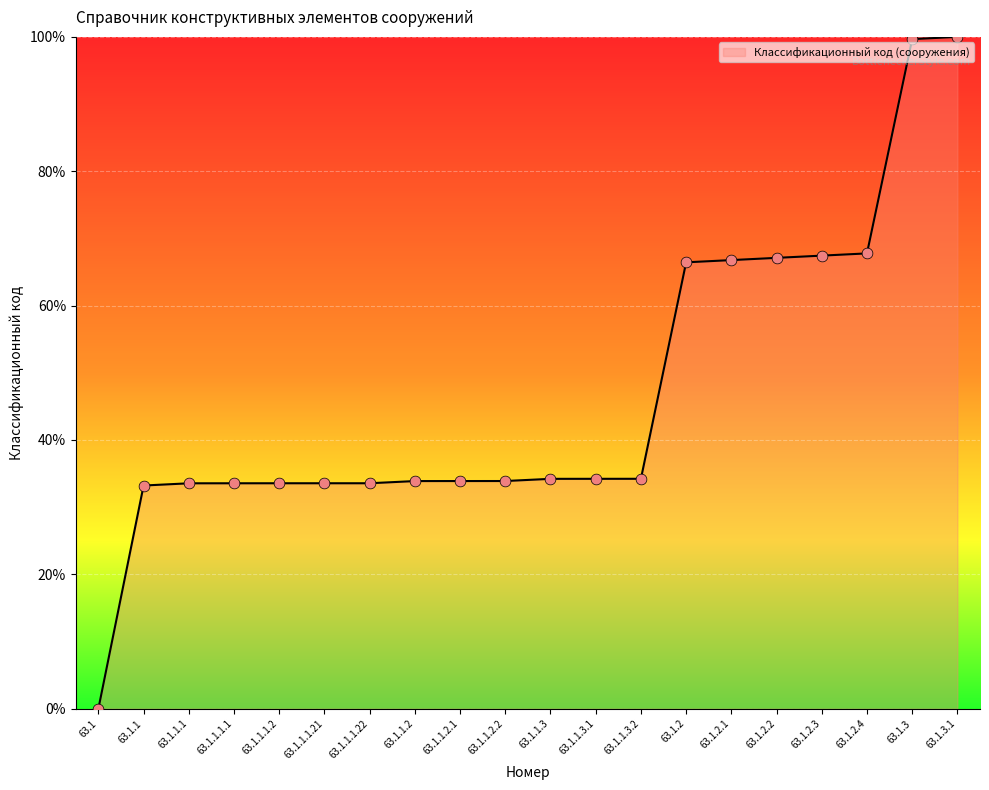

Between 63.1.1.2.2 and 63.1.2.1, which is larger?

63.1.2.1